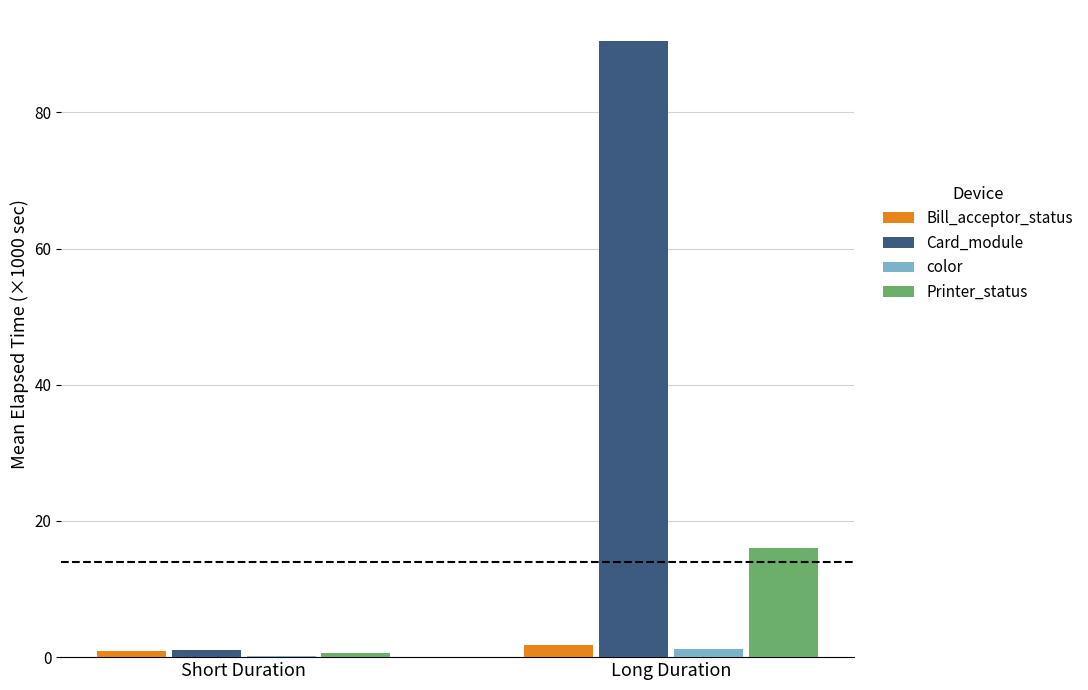

Between Short Duration and Long Duration, which series saw the biggest shift?

Card_module